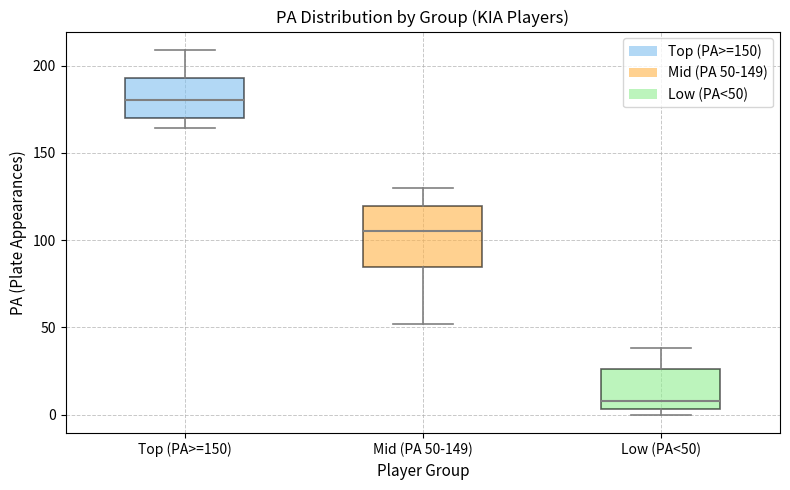

Which box has the highest median line?

Top (PA>=150)